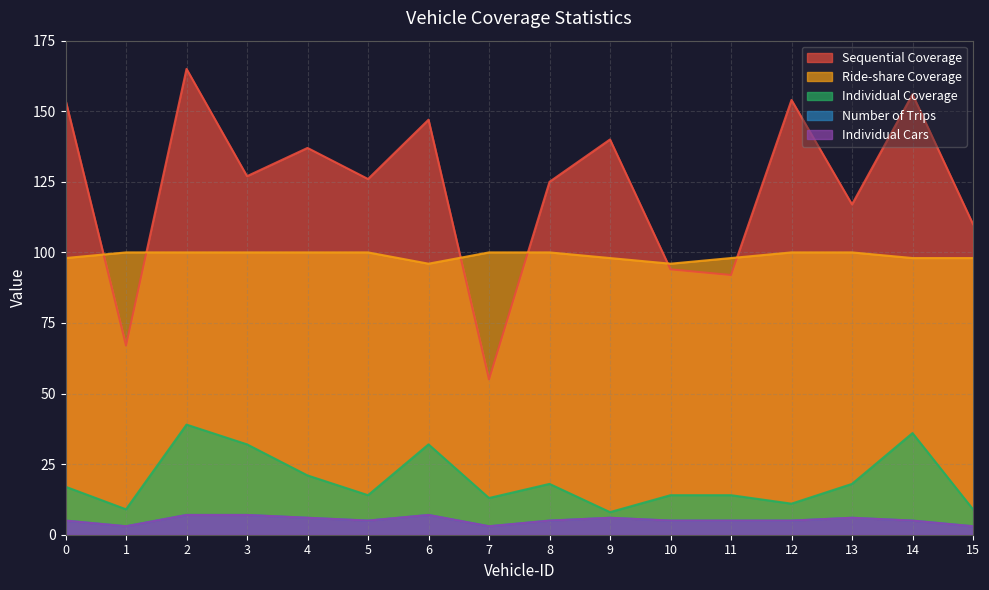

What is the average value of the Individual Cars series?

5